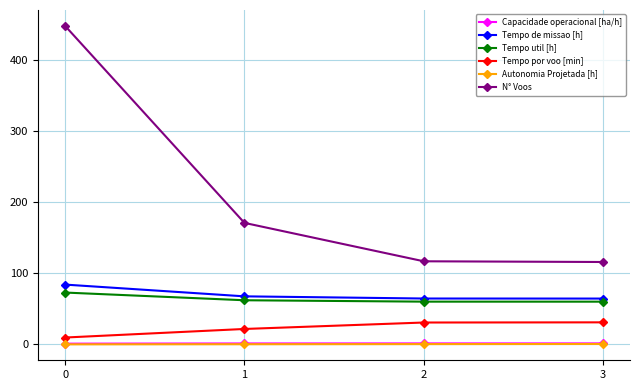

How many lines are shown in the chart?

6